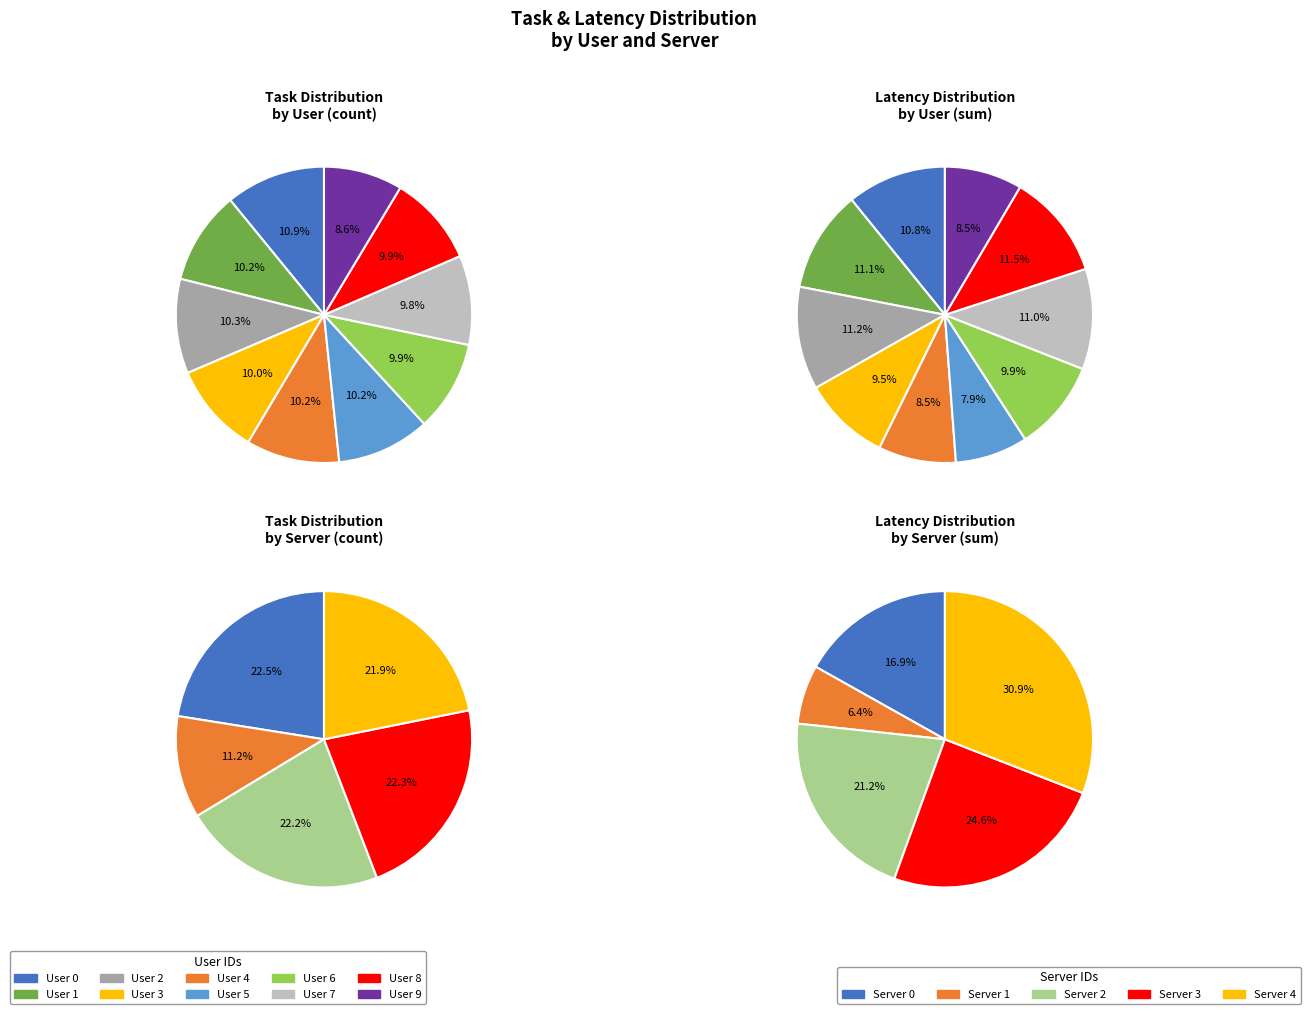

To the nearest percent, what is the difference between the 9 and 0 slice percentages?

2%